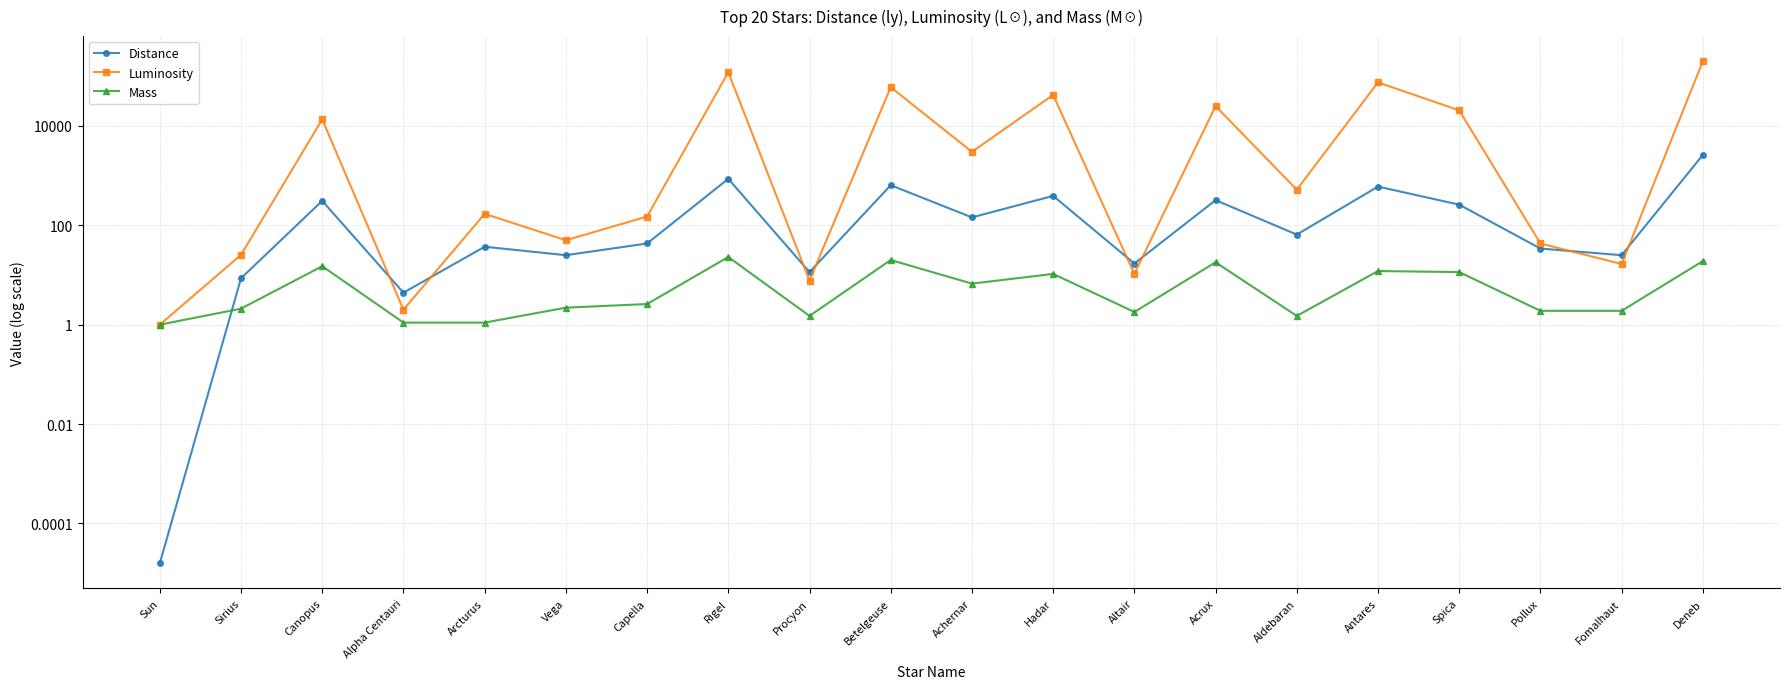

What is the minimum value for Luminosity?

1.0